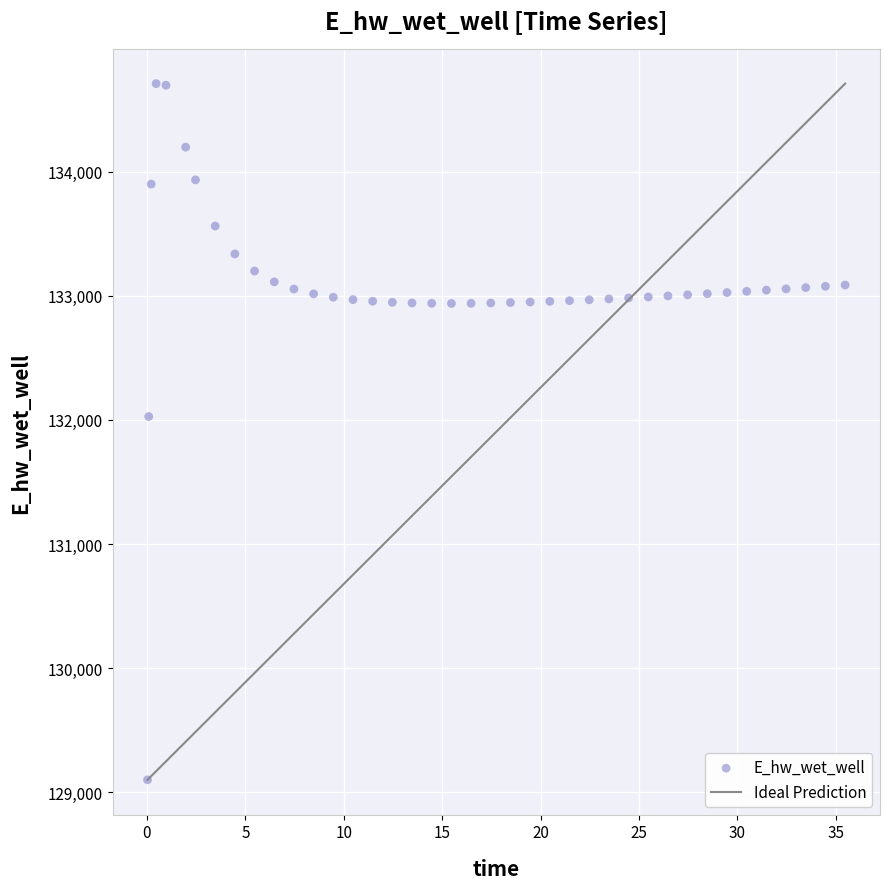

What is the range of X values (max minus min)?

35.4